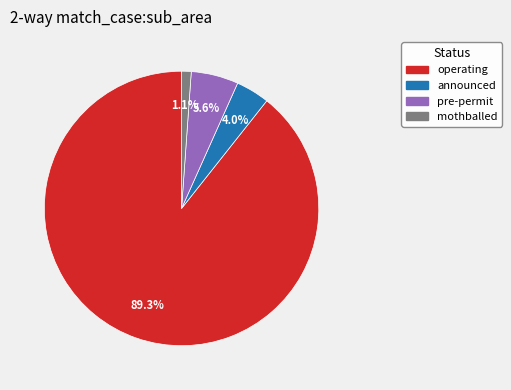

Is there any slice that represents more than half of the pie?

Yes